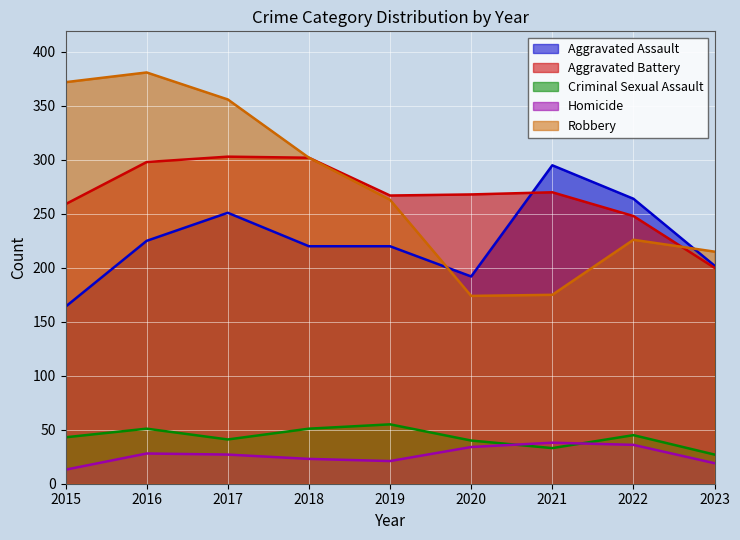

At which category is the sum across all series the highest?

2016